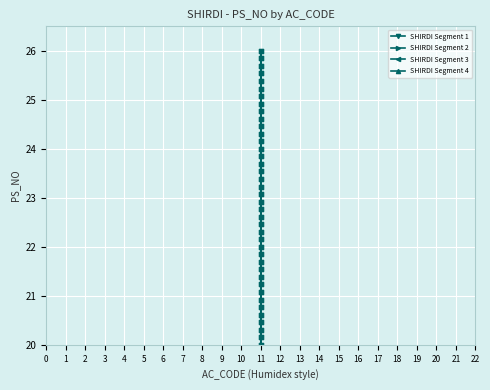

What is the value of the SHIRDI Segment 3 point at the 23rd from the left?

23.4